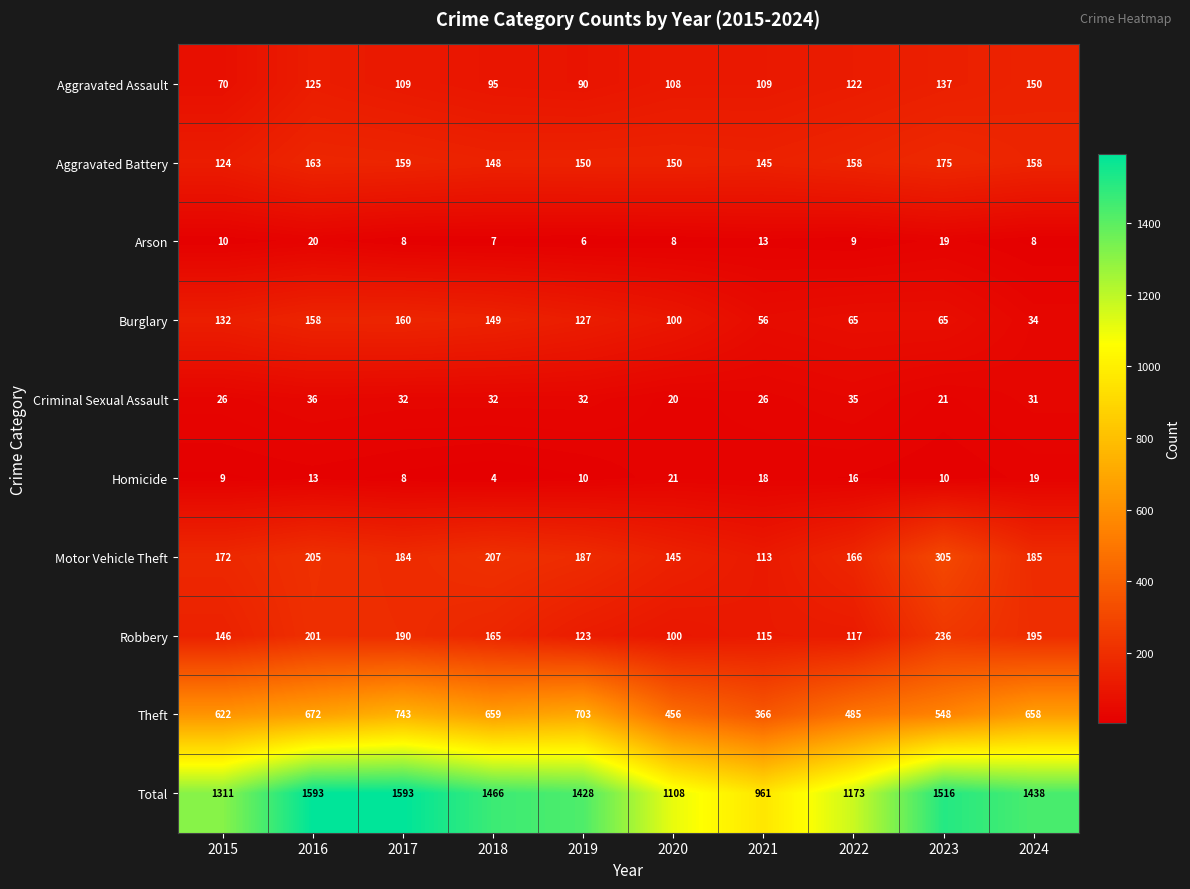

Which series has the largest total across all categories?

Total